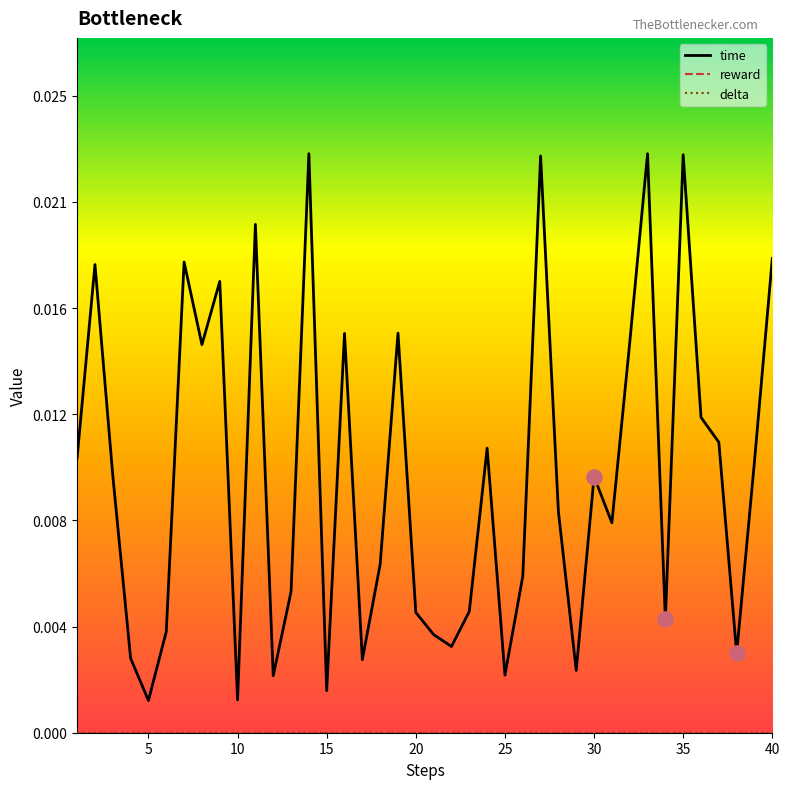

Is this an area chart (filled region under the line)?

No